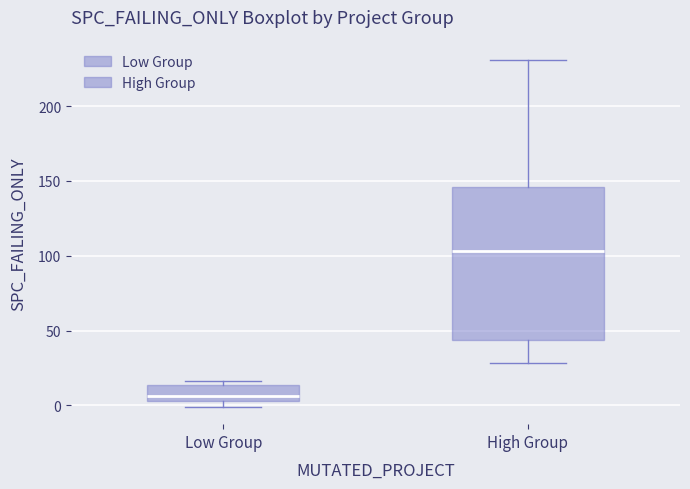

Reading left to right, read every box against the y-axis: the position of its median line, the range the box covers, and the ends of its whiskers. The values are not printed on the chart, so give them approximately, as read against the axis.

Low Group: median 5 (just above the box's lower edge), box 5 to 15, whiskers 0 to 15 (just above the box's upper edge)
High Group: median 105, box 45 to 145, whiskers 30 to 230